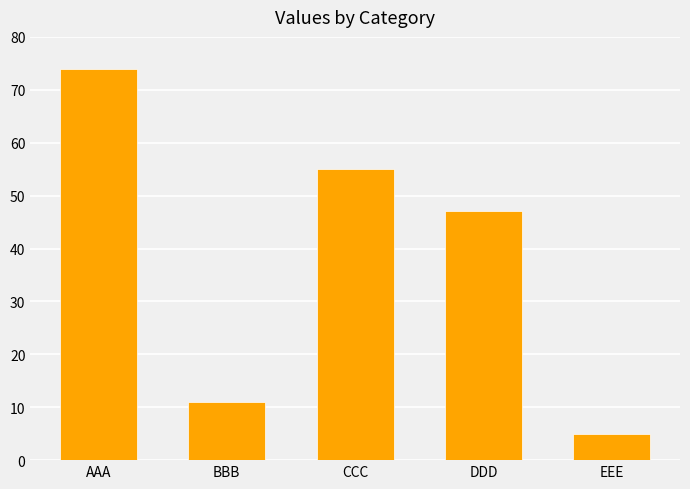

Read the value at DDD.

47